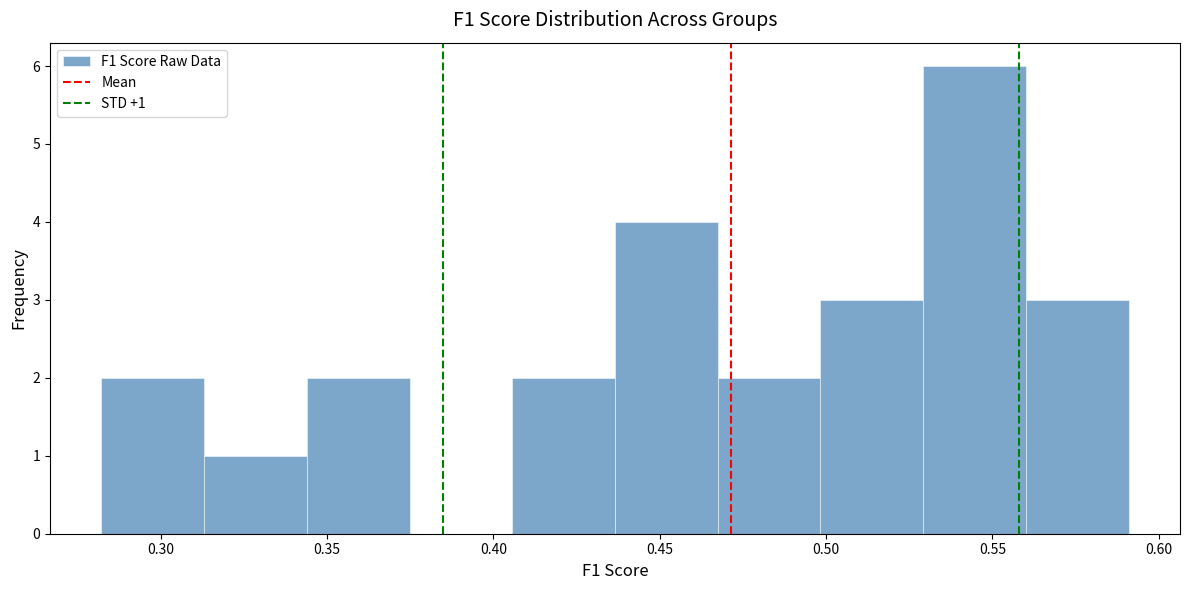

Over which range of the x-axis is the bar tallest?

0.530 to 0.560